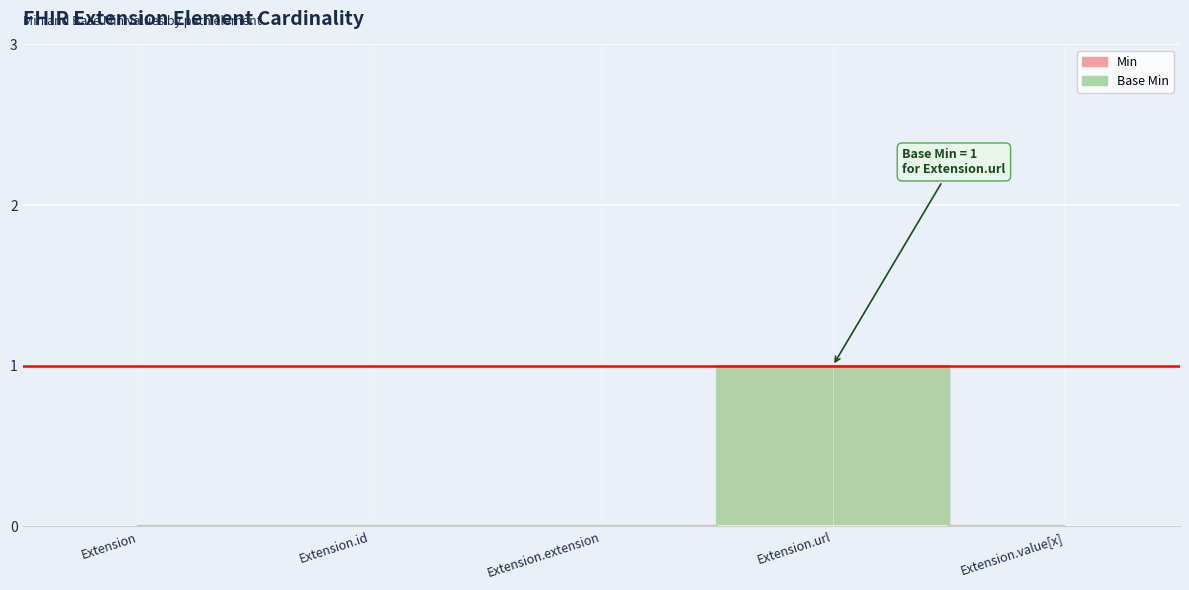

How many values in Base Min are above zero?

1